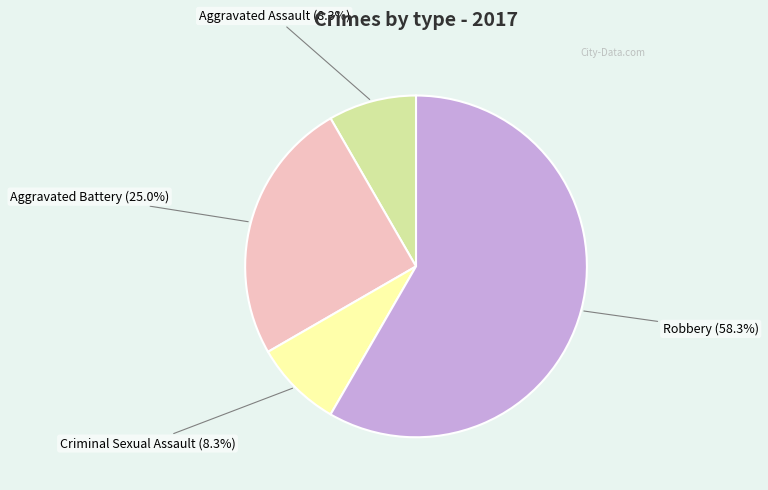

Which has a higher value, Robbery or Criminal Sexual Assault?

Robbery